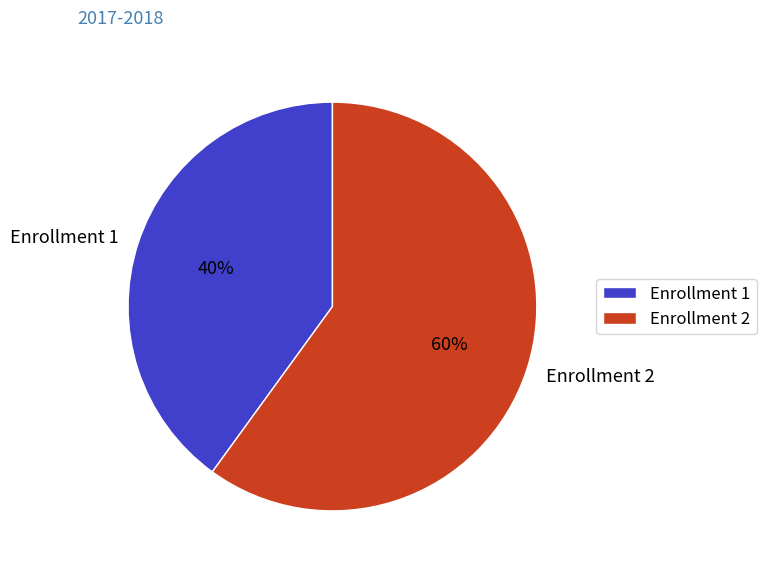

Is there any slice that represents more than half of the pie?

Yes